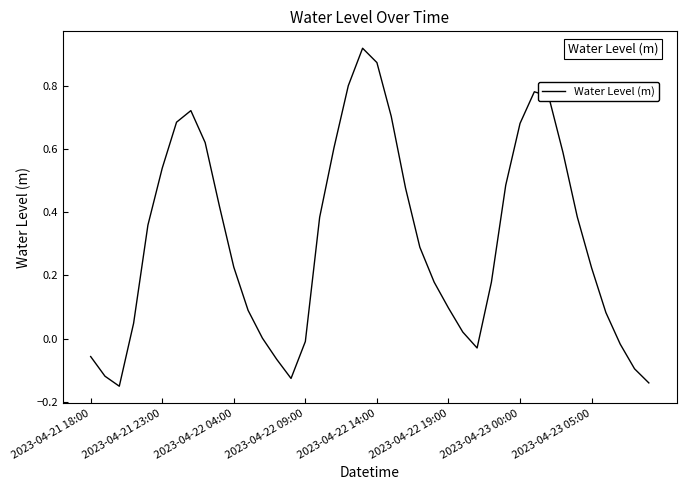

What is the difference between the maximum and minimum values?

1.1